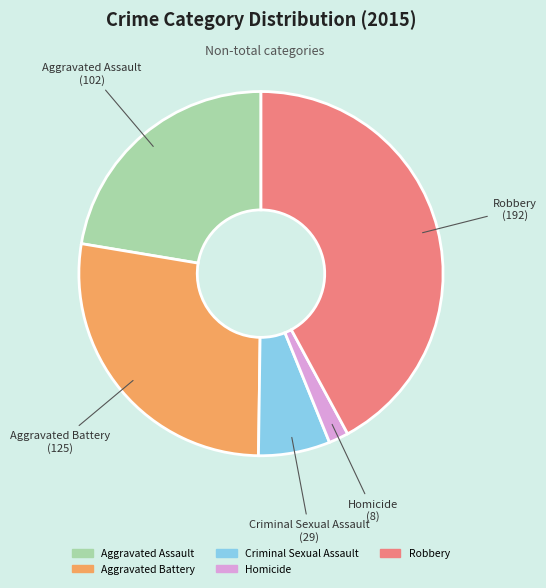

Do Homicide and Aggravated Assault together represent more than half of the pie?

No